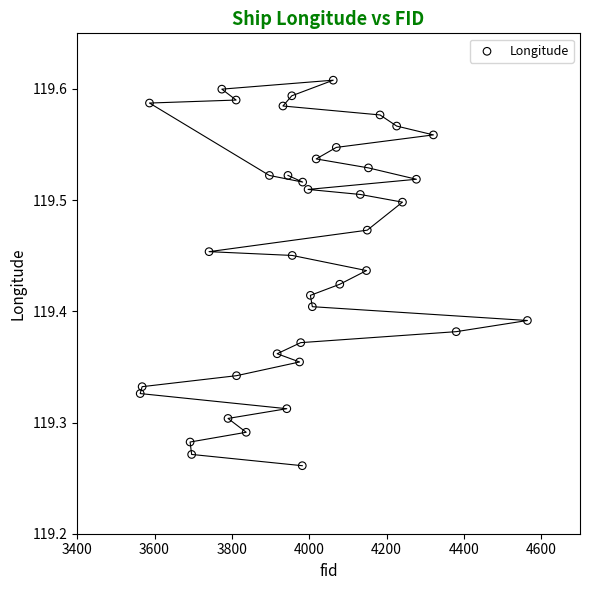

What is the range of X values (max minus min)?

1001.0